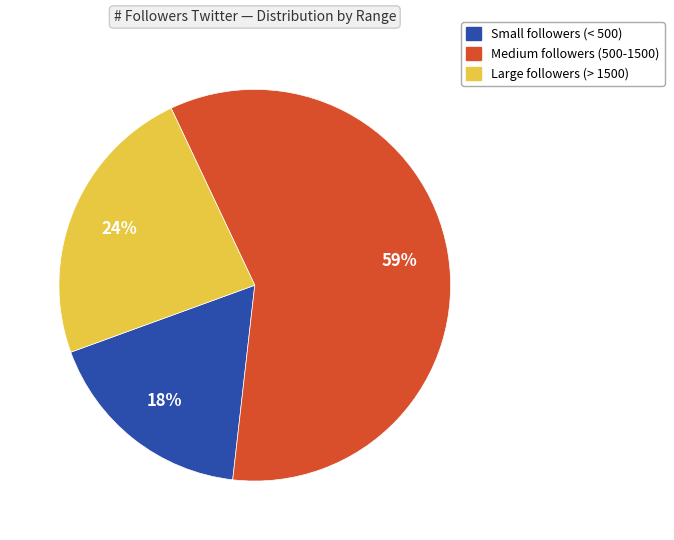

Which category has the biggest portion of the pie?

Medium followers (500-1500)